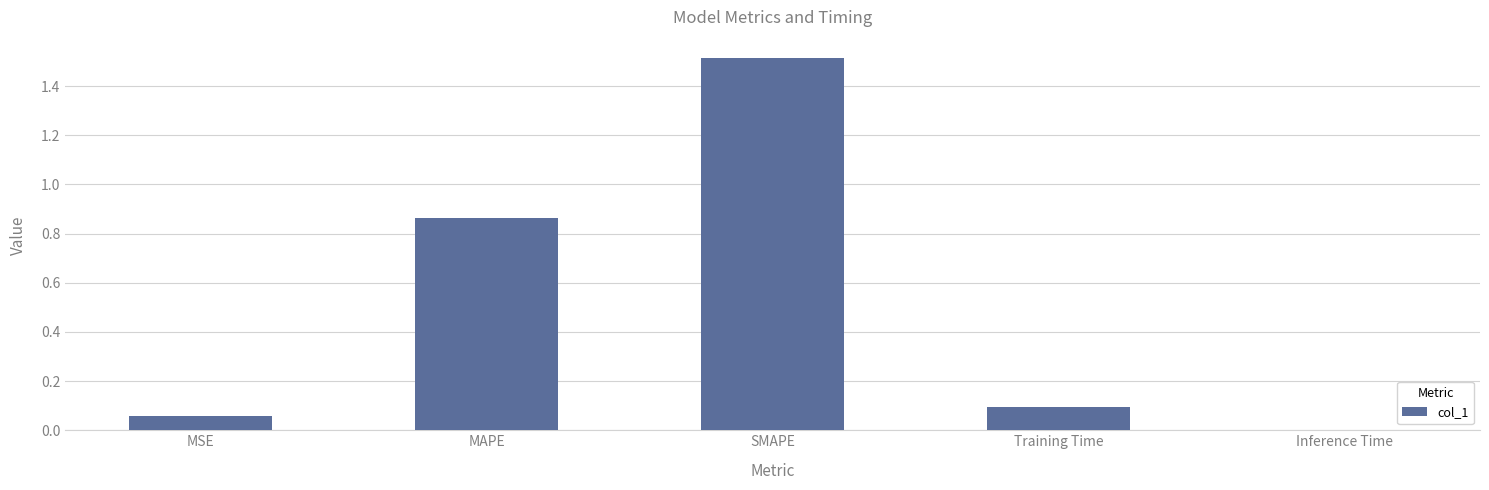

Which category has the highest value across all series?

SMAPE